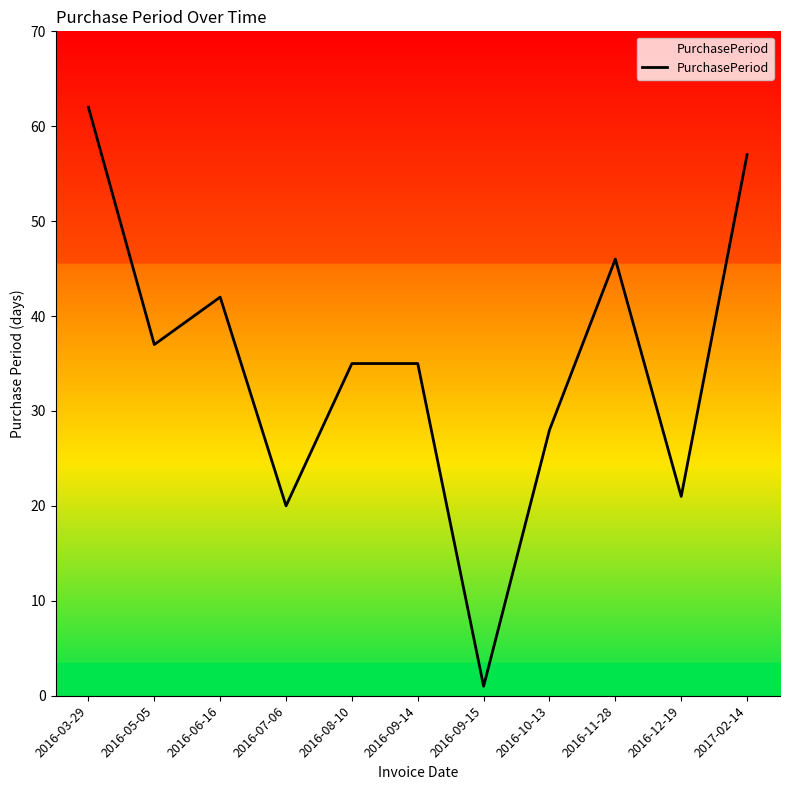

How many distinct data groups are displayed?

1